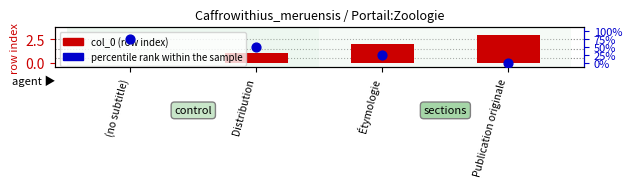

What are all the series names shown in the legend?

col_0 (row index), percentile rank within the sample